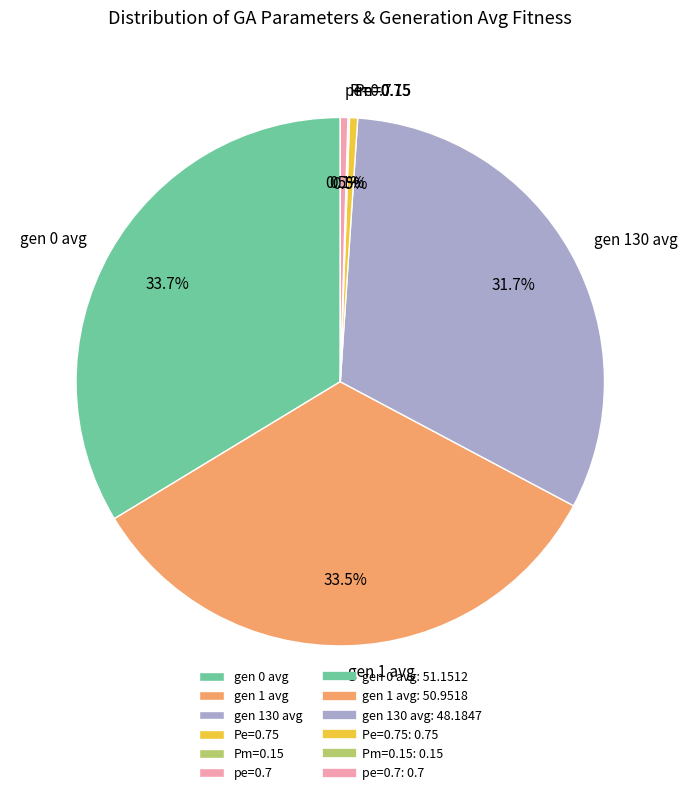

Is there a majority slice in this chart?

No